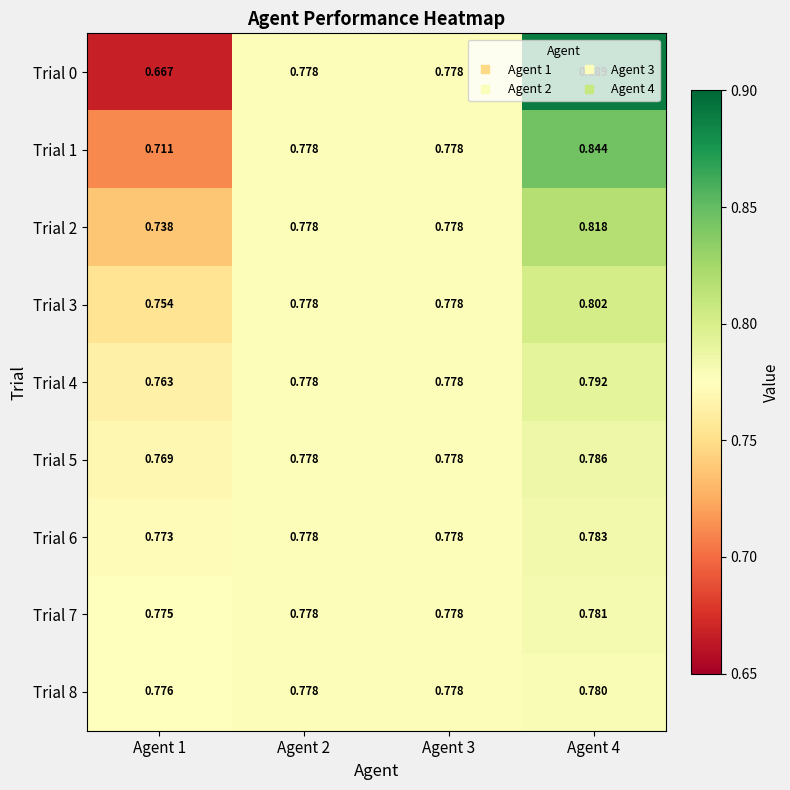

Is the value of Trial 3 at Agent 2 greater than the value of Trial 7 at Agent 1?

Yes